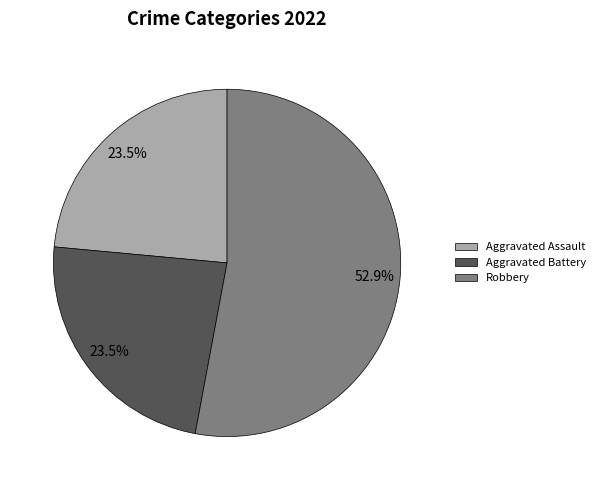

To the nearest percent, what is the average slice percentage?

33%